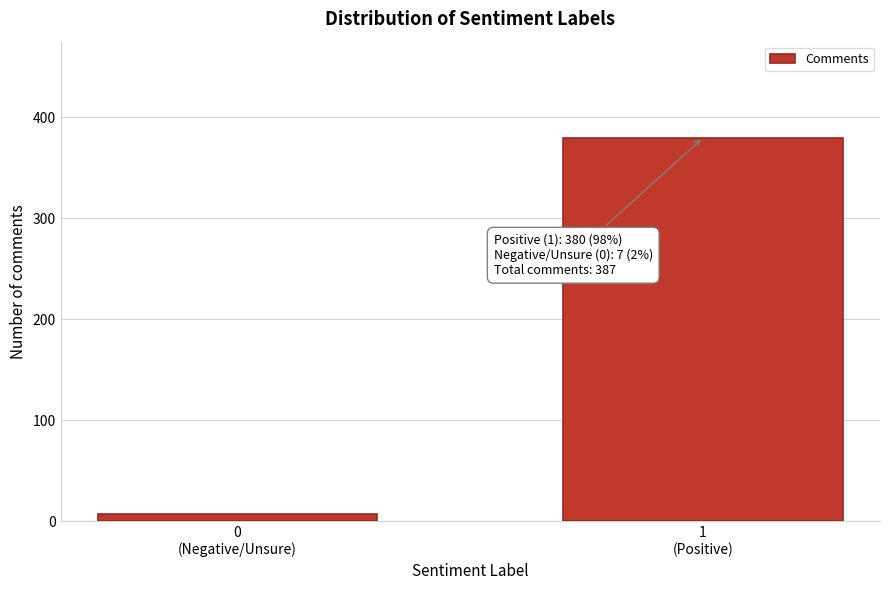

Reading left to right, what are all the values shown in this chart?

7	380